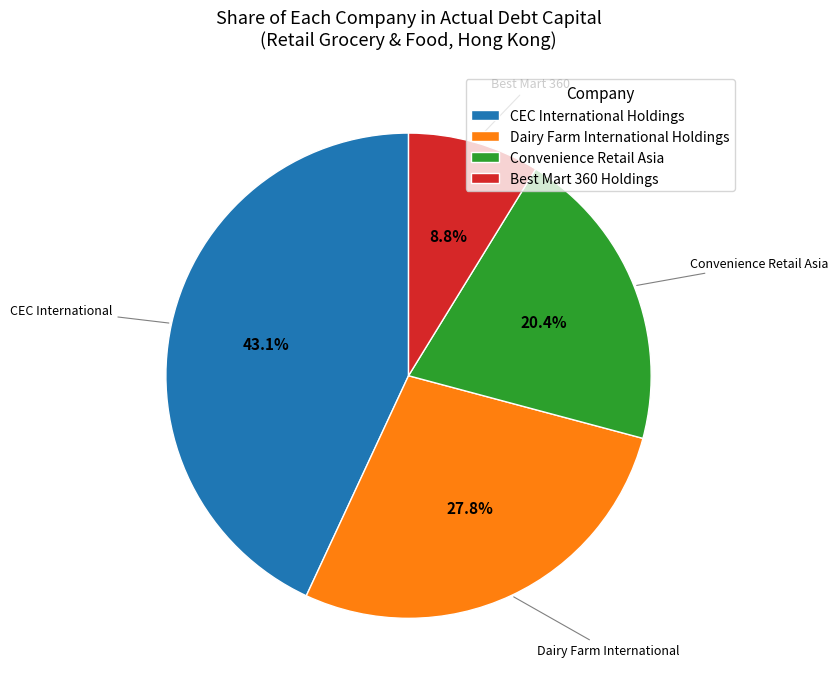

The Convenience Retail Asia slice represents 20% of the pie. True or false?

True